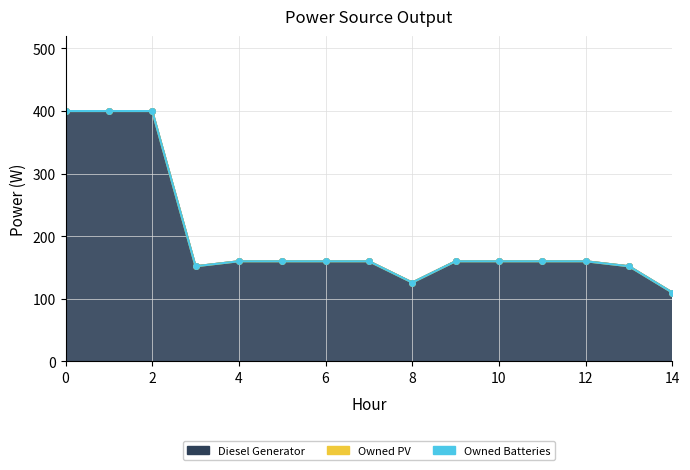

List the series in order of their peak value, lowest first.

Owned PV, Owned Batteries, Diesel Generator